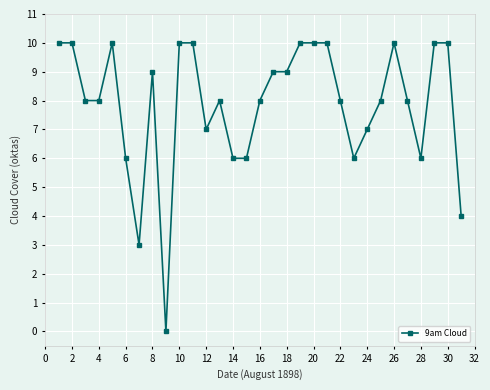

What is the greatest value displayed?

10